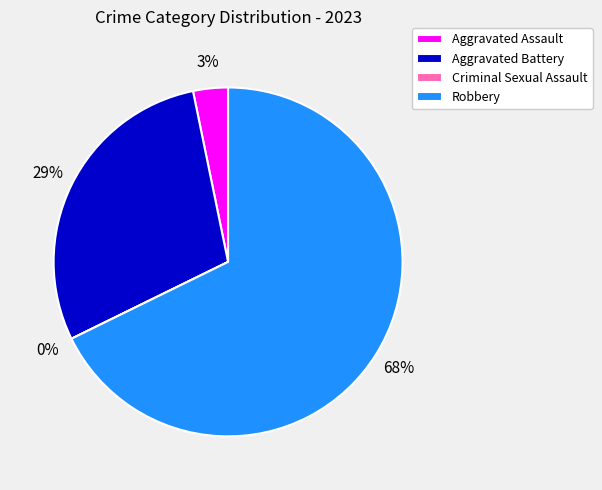

Between Criminal Sexual Assault and Aggravated Assault, which is larger?

Aggravated Assault